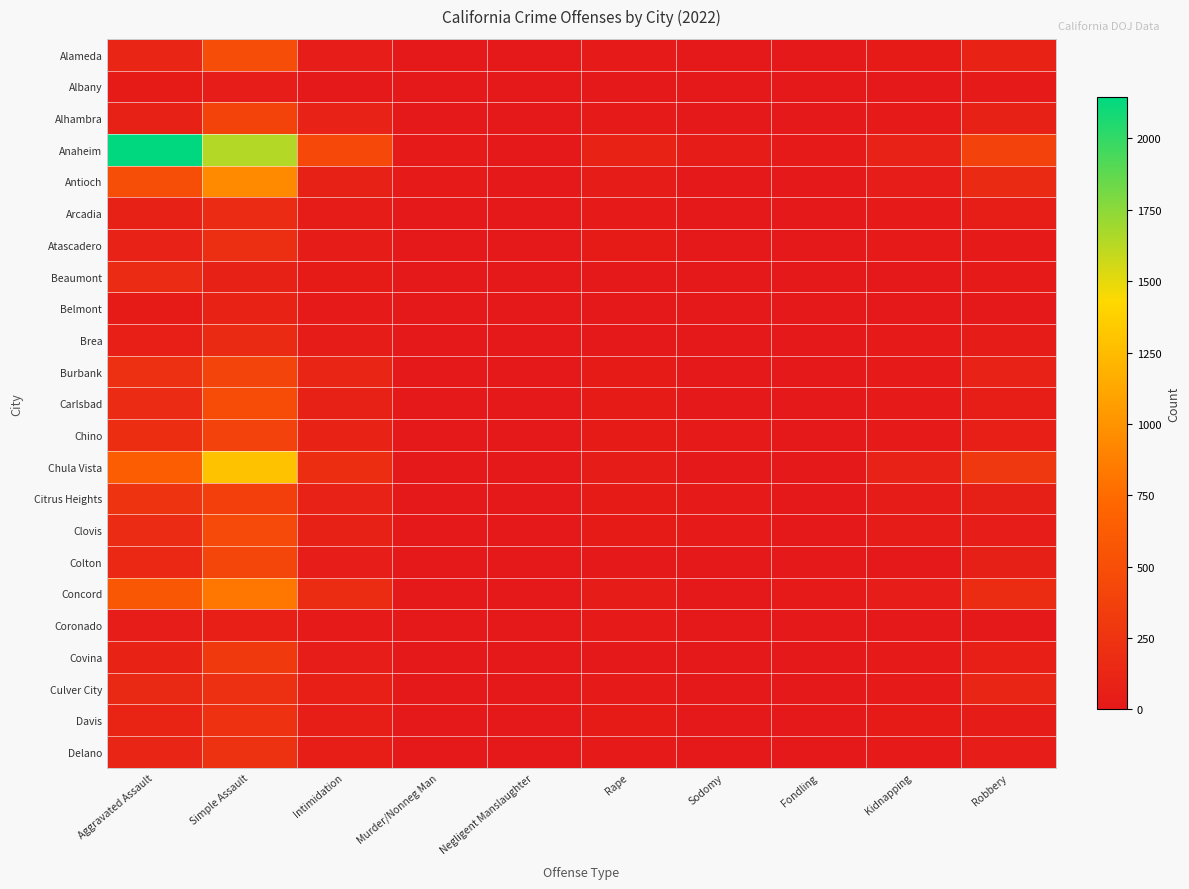

What is the total value across all series at Fondling?

65